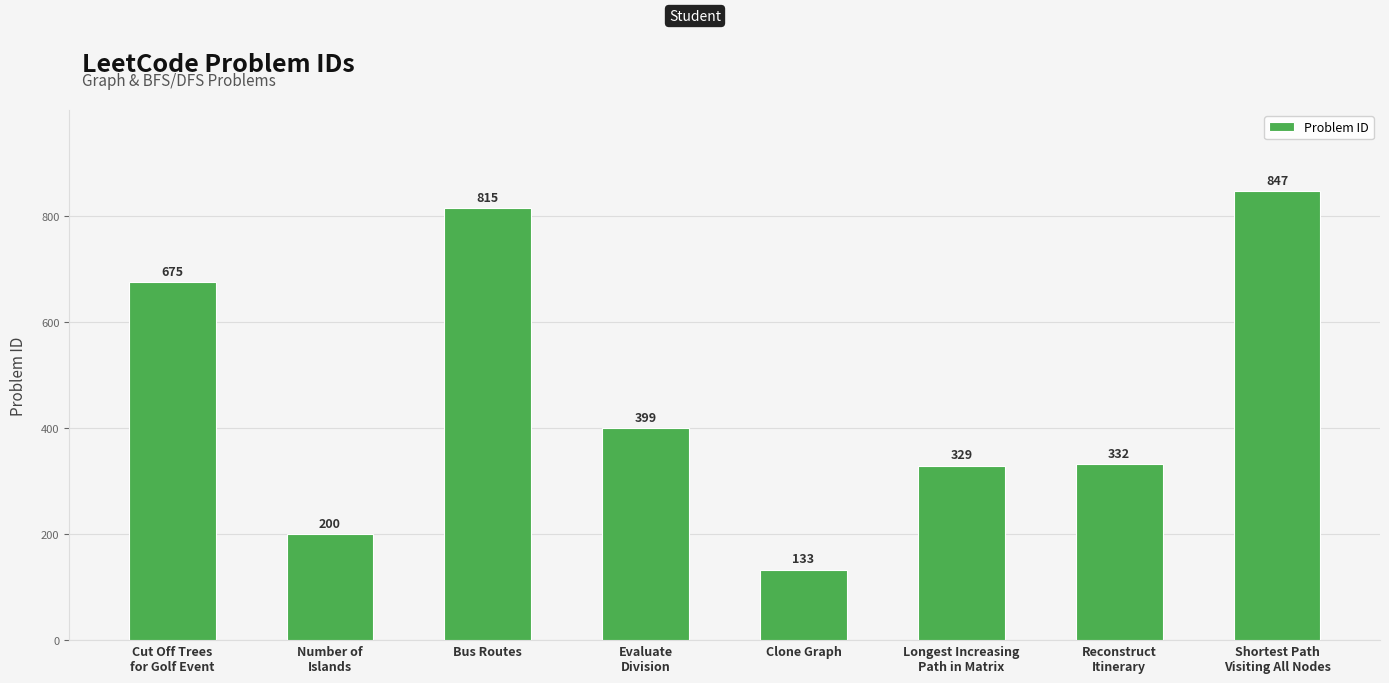

What is the label of the 5th bar from the right?

Evaluate
Division